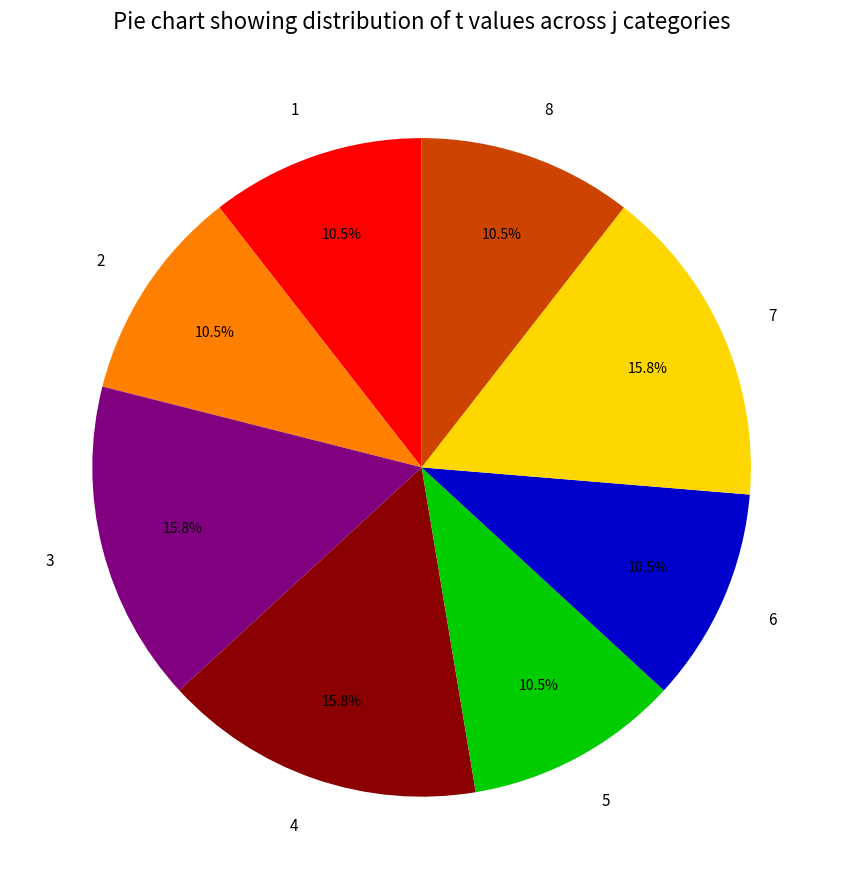

Does 8 represent more than half of the total?

No